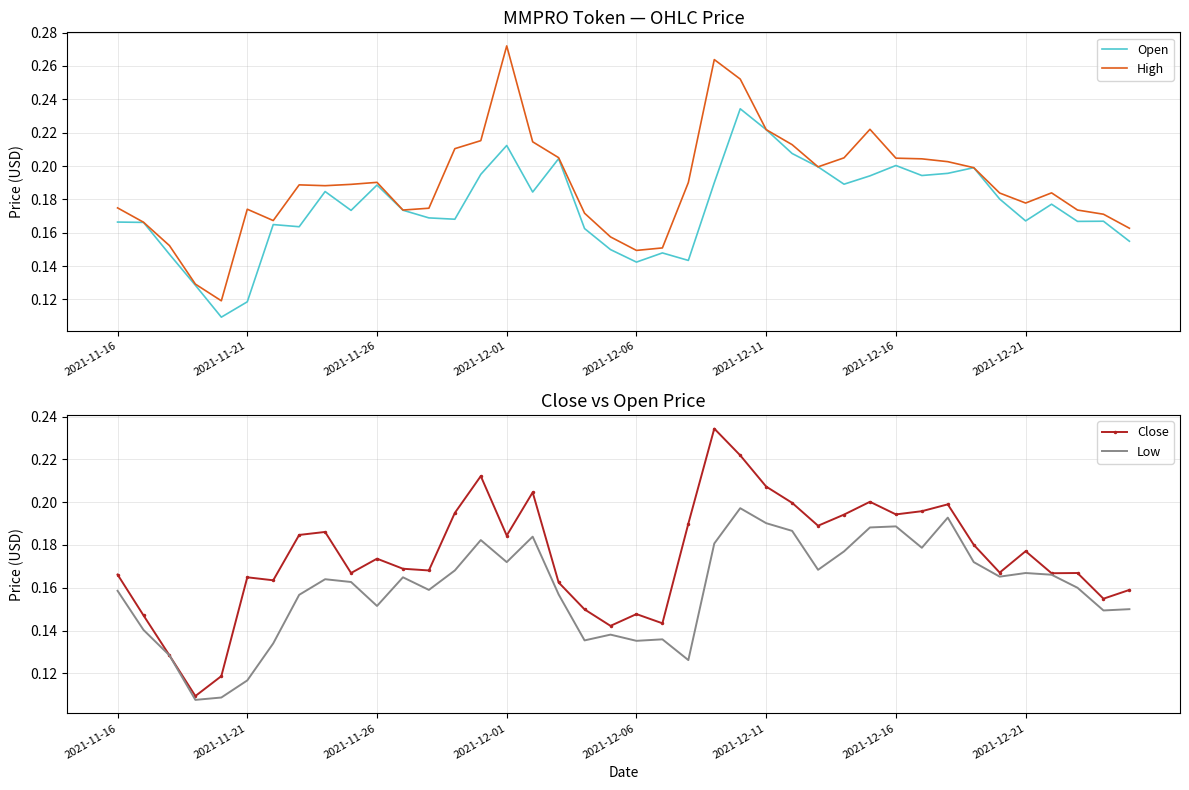

Which series has the largest total across all categories?

High